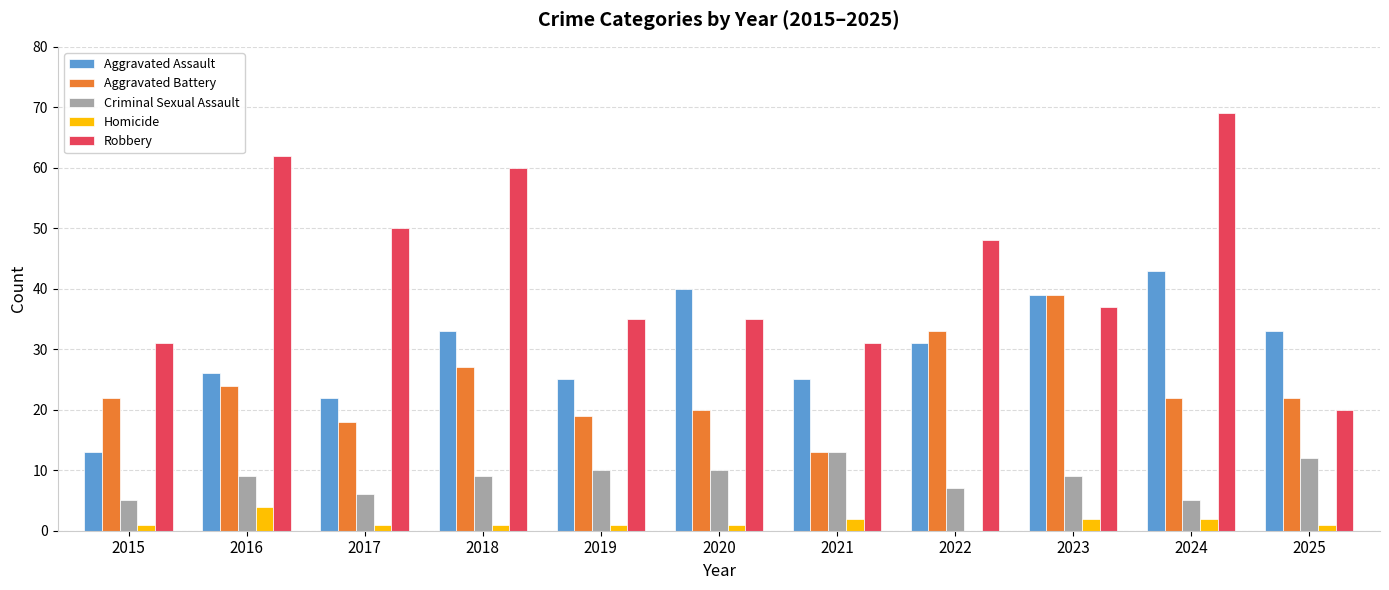

Which series changed the most between 2017 and 2021?

Robbery